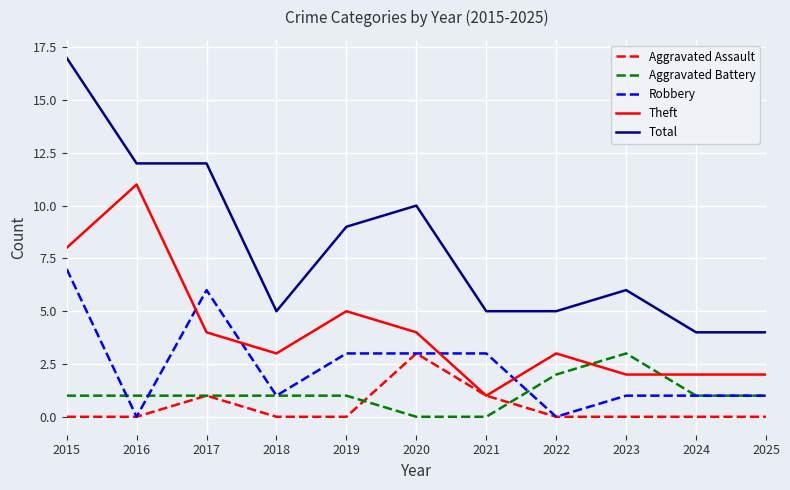

Does the chart display data point markers on the line(s)?

No